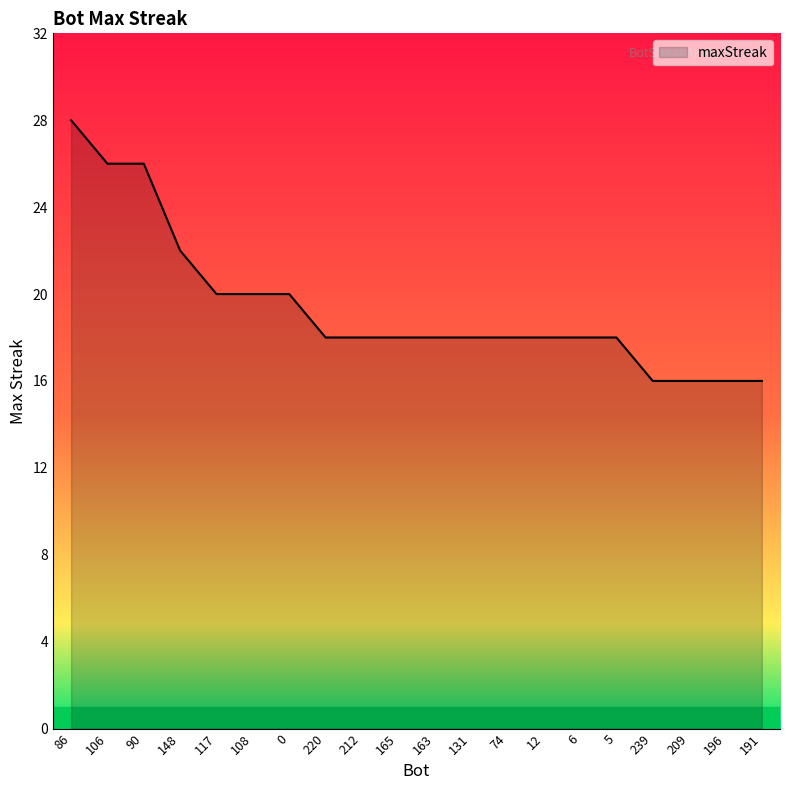

How many values are between 18 and 20?

12